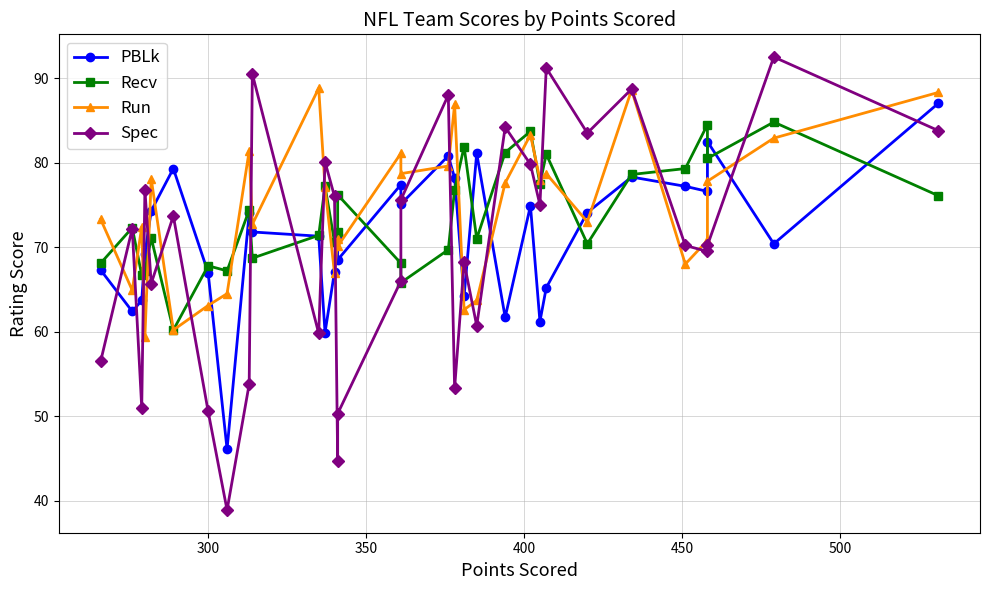

True or false: Run has a value of 37.6 at 400.

False